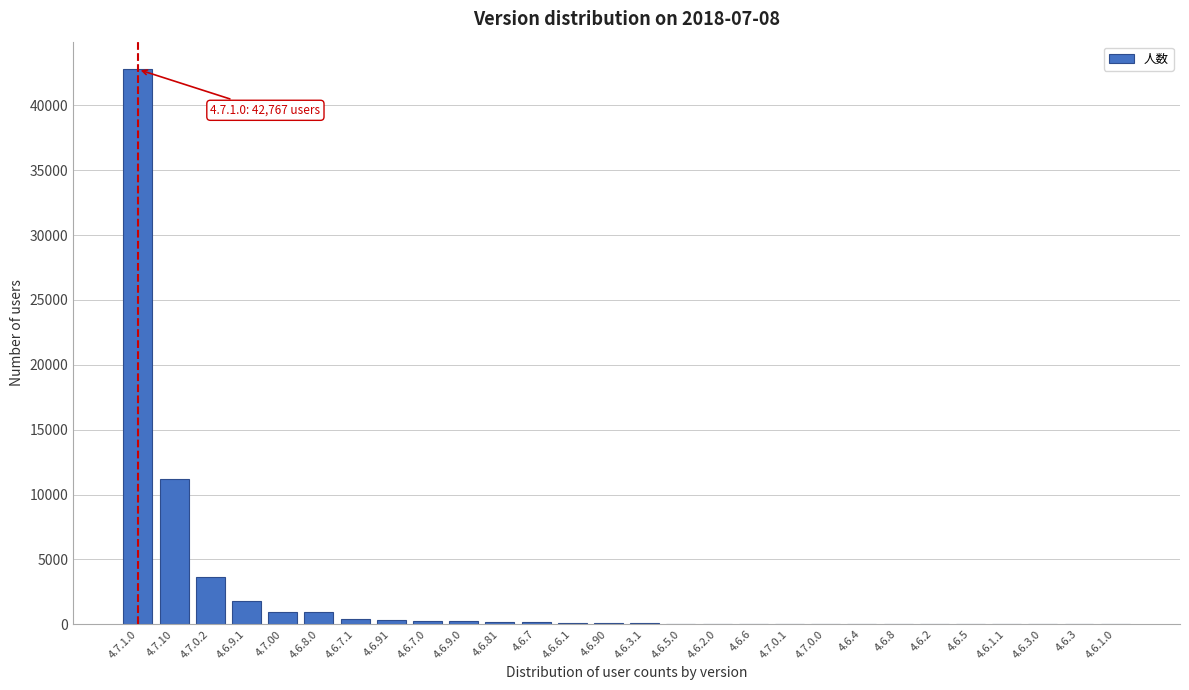

What is the maximum value shown in the chart?

42767